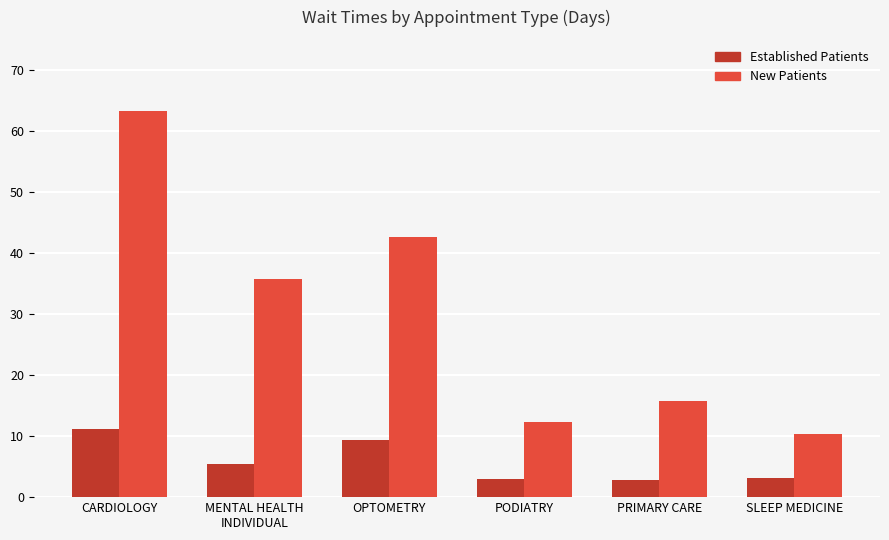

True or false: New Patients has a value of 2.9 at SLEEP MEDICINE.

False